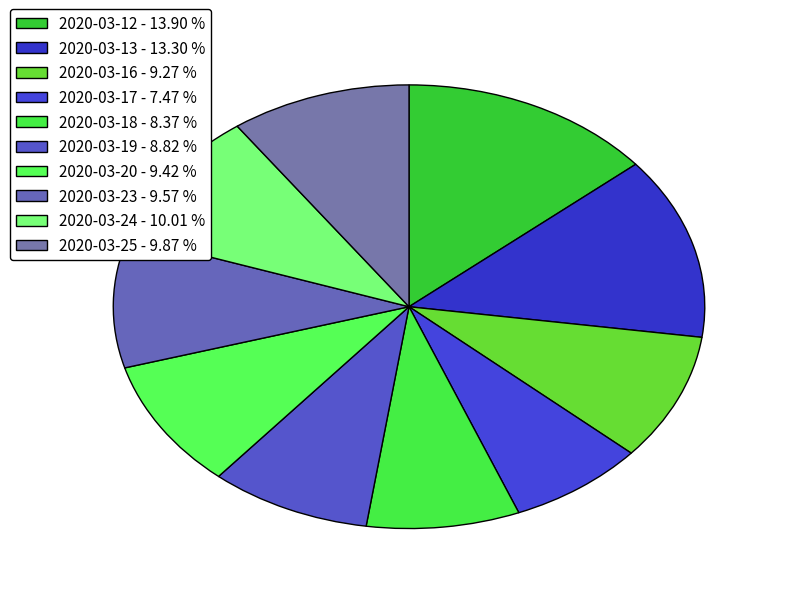

How many segments does this pie chart have?

10